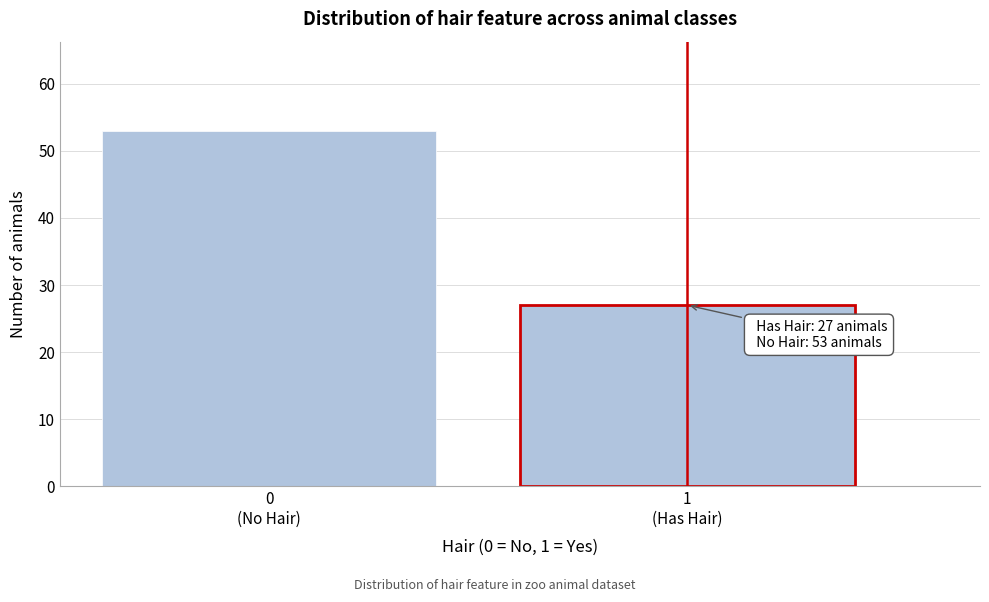

Reading left to right, what are all the values shown in this chart?

53	27